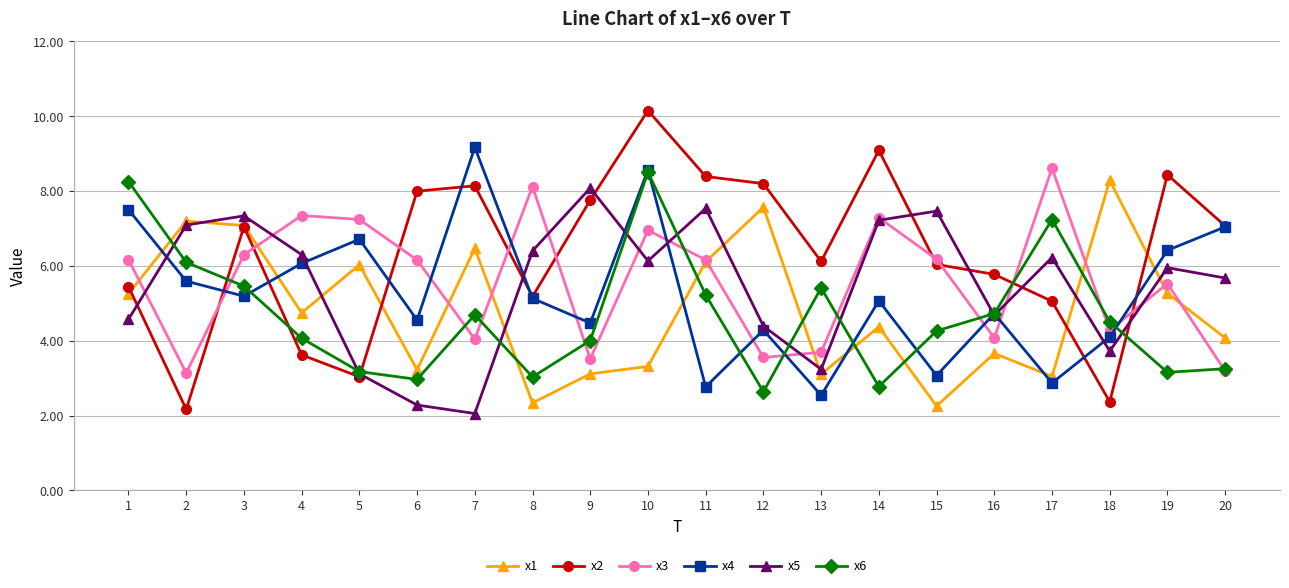

What is the minimum value shown in the chart?

2.1